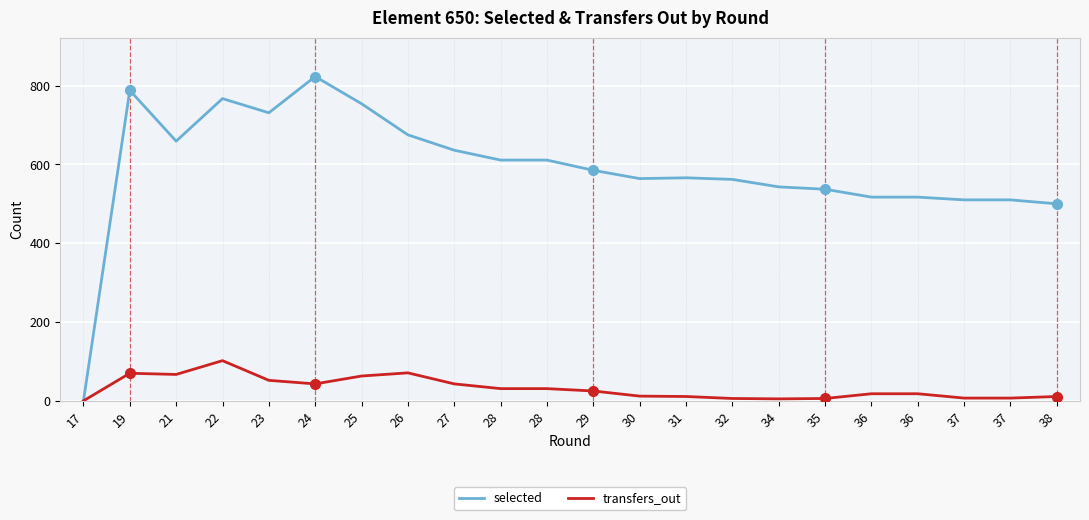

The value of selected at 27 is 963. True or false?

False